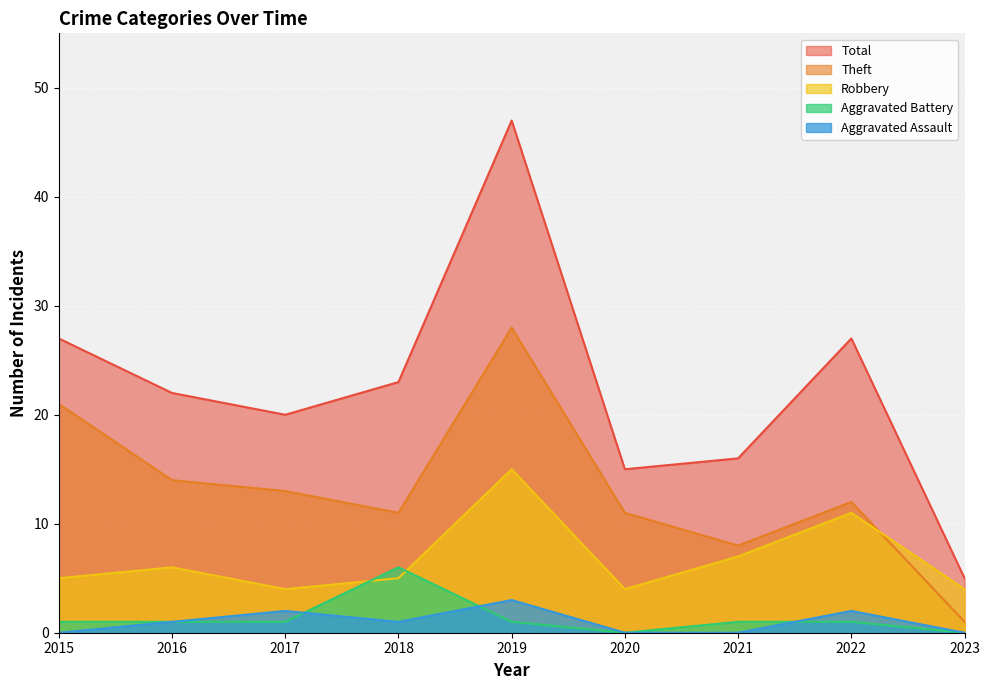

What is the difference between the Aggravated Assault values at 2021 and 2016?

1